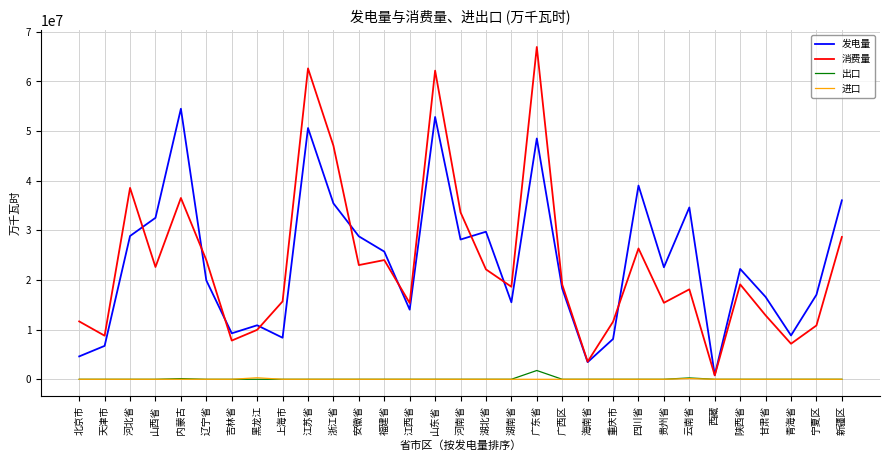

Which label corresponds to the largest value in the chart?

广东省